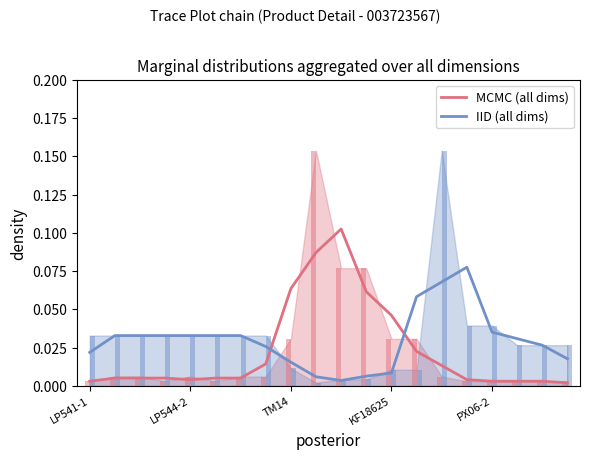

What are all the series names shown in the legend?

MCMC (all dims), IID (all dims)